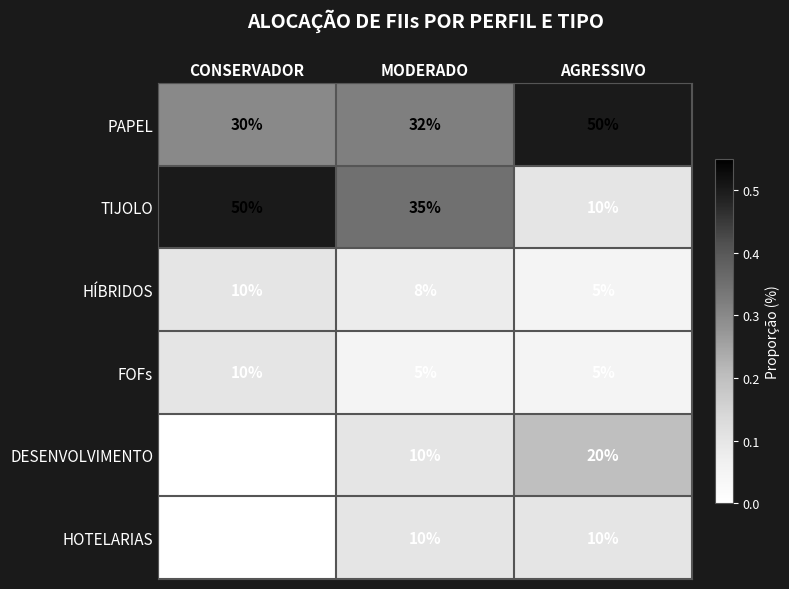

Is it true that TIJOLO equals 20 at MODERADO?

False